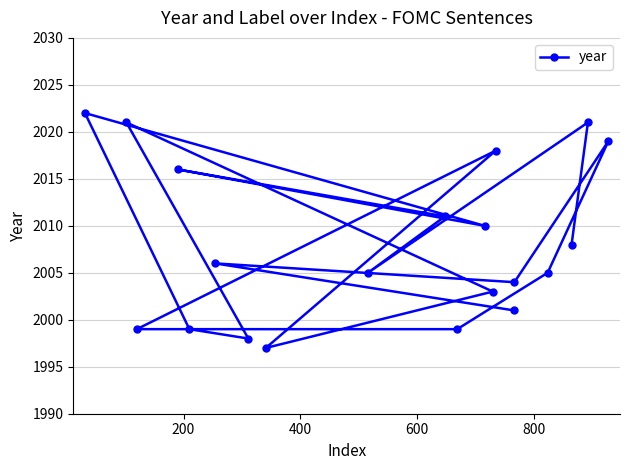

What is the difference between the maximum and minimum values?

25